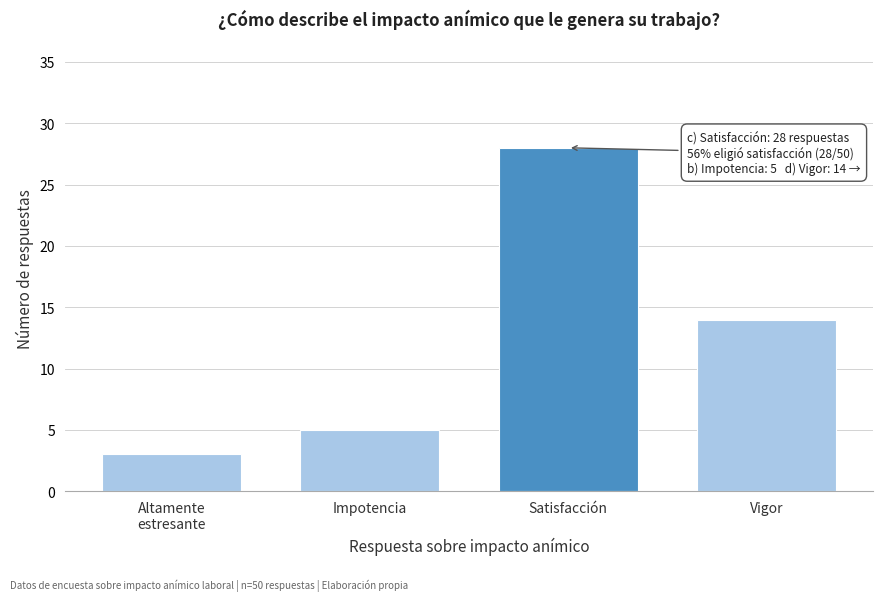

Reading left to right, transcribe all the data shown in this chart.

3	5	28	14